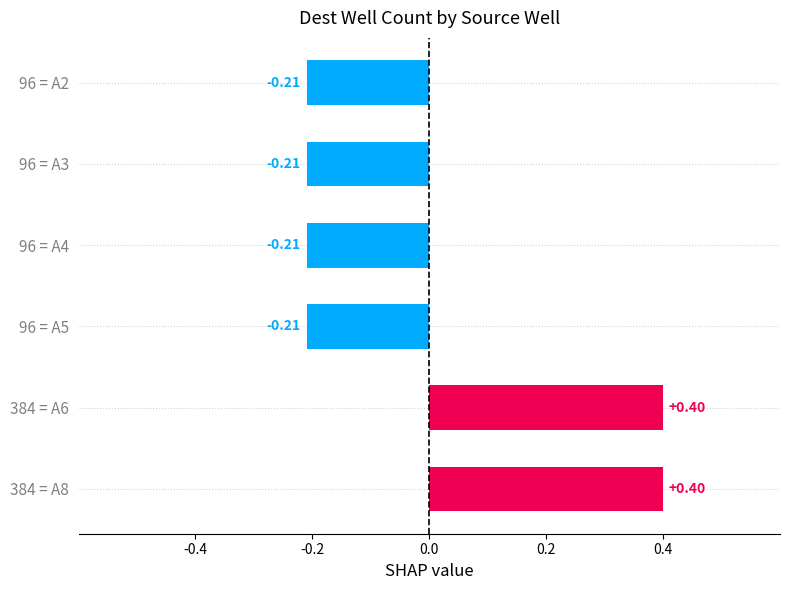

Between 96 = A2 and 384 = A8, which is larger?

384 = A8